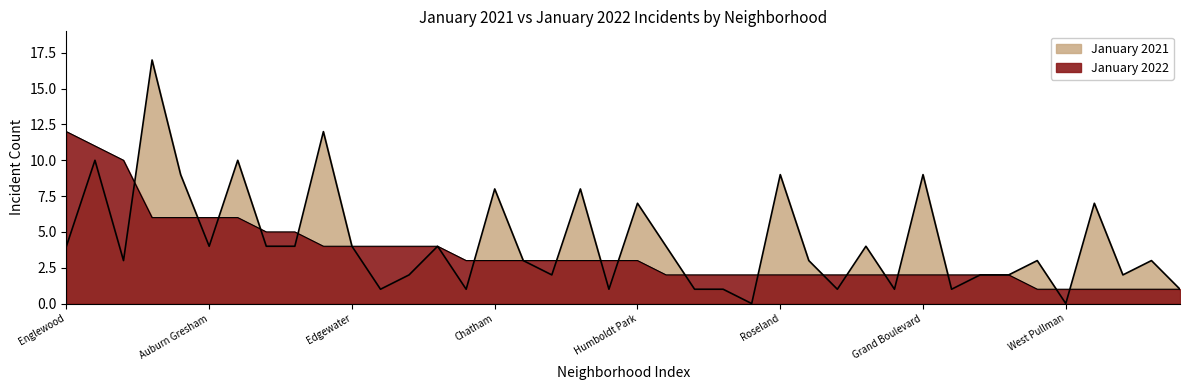

Which series has the largest range (max minus min)?

January 2021